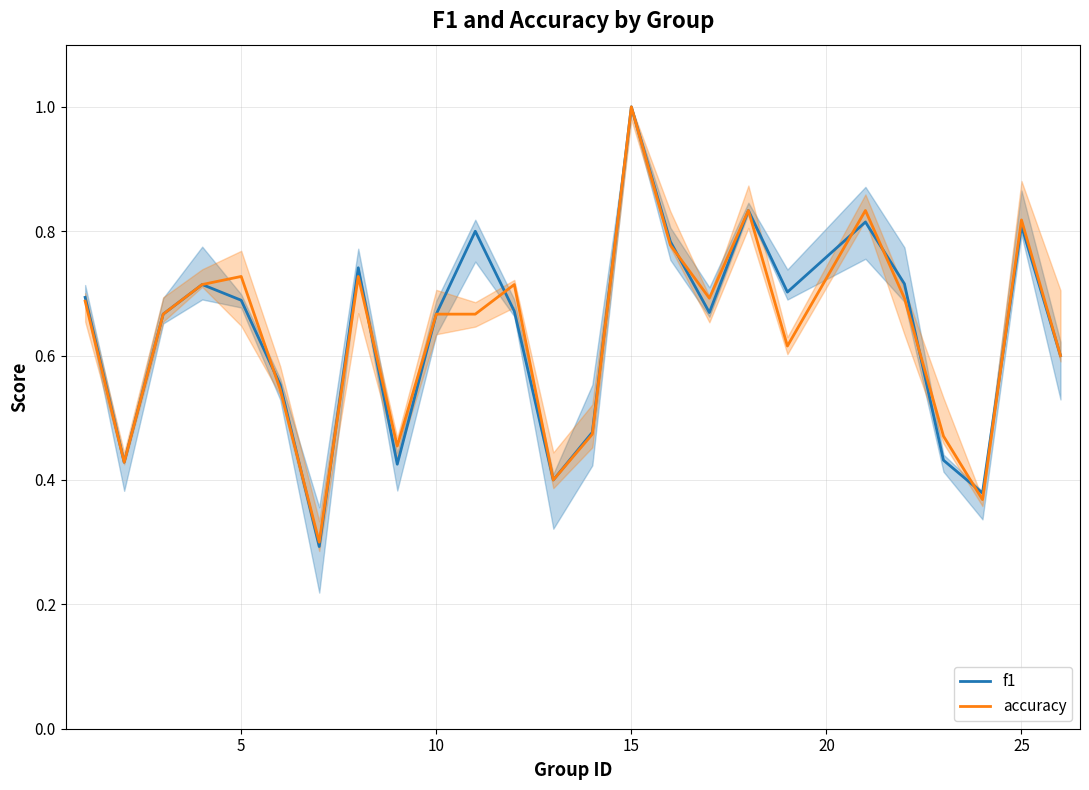

At which category is the sum across all series the highest?

15